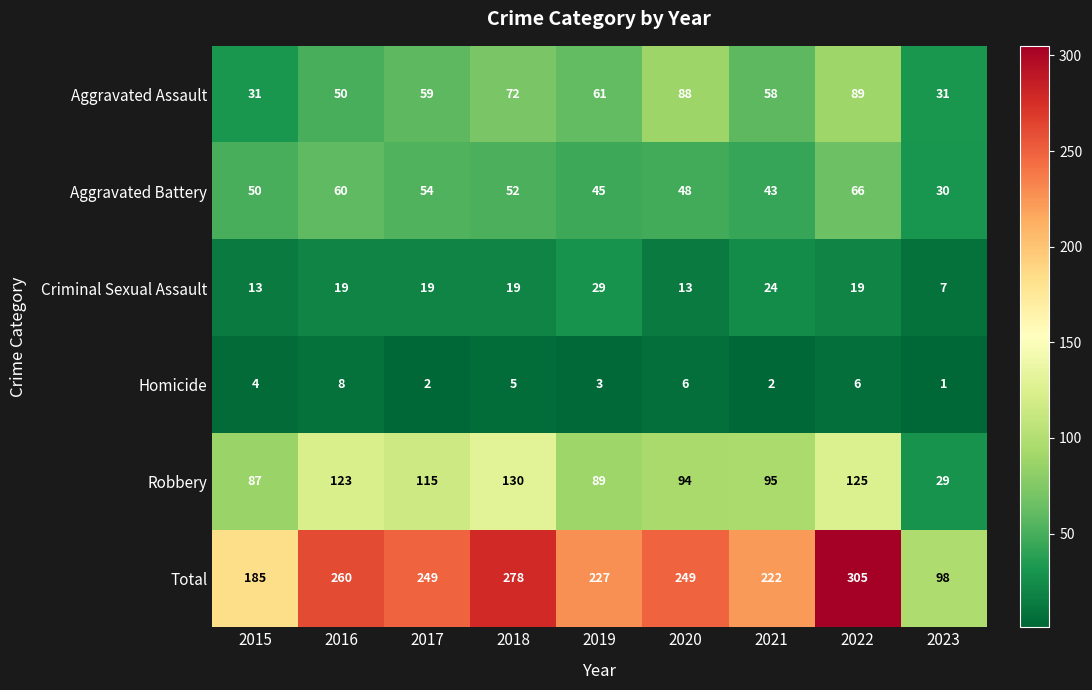

How many categories are shown in the chart?

9